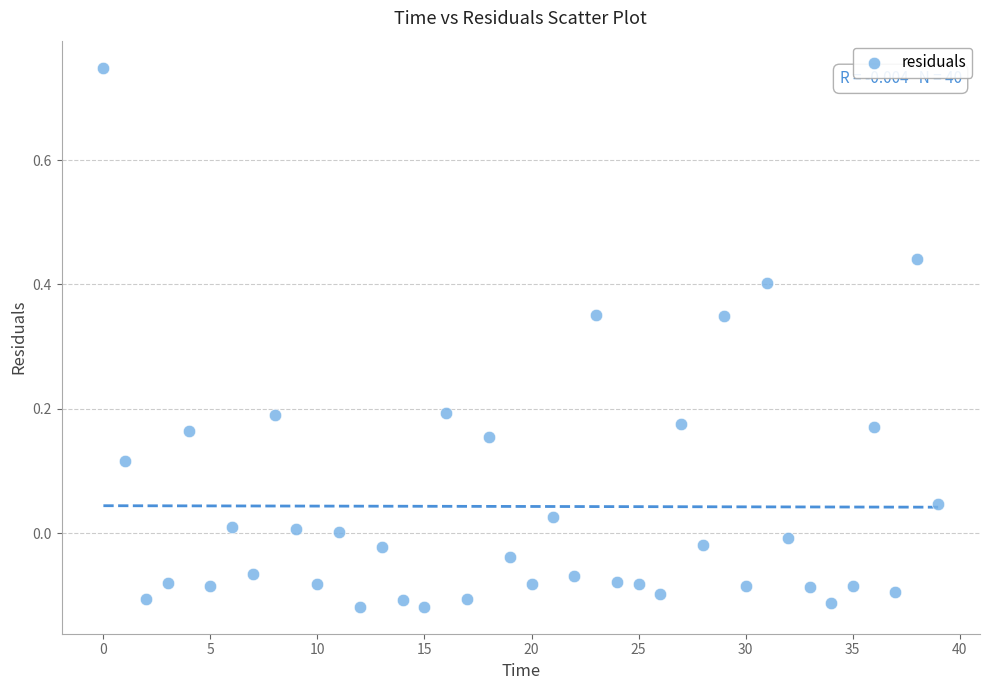

What is the range of Y values (max minus min)?

0.9